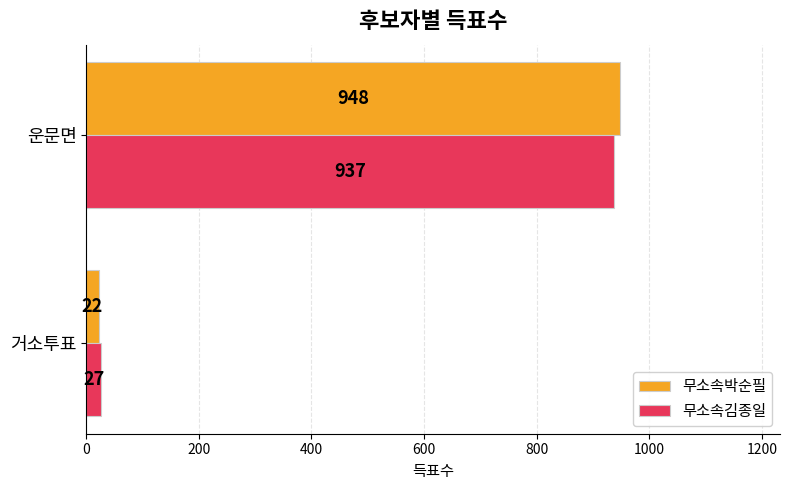

What is the difference between the 무소속김종일 values at 운문면 and 거소투표?

910